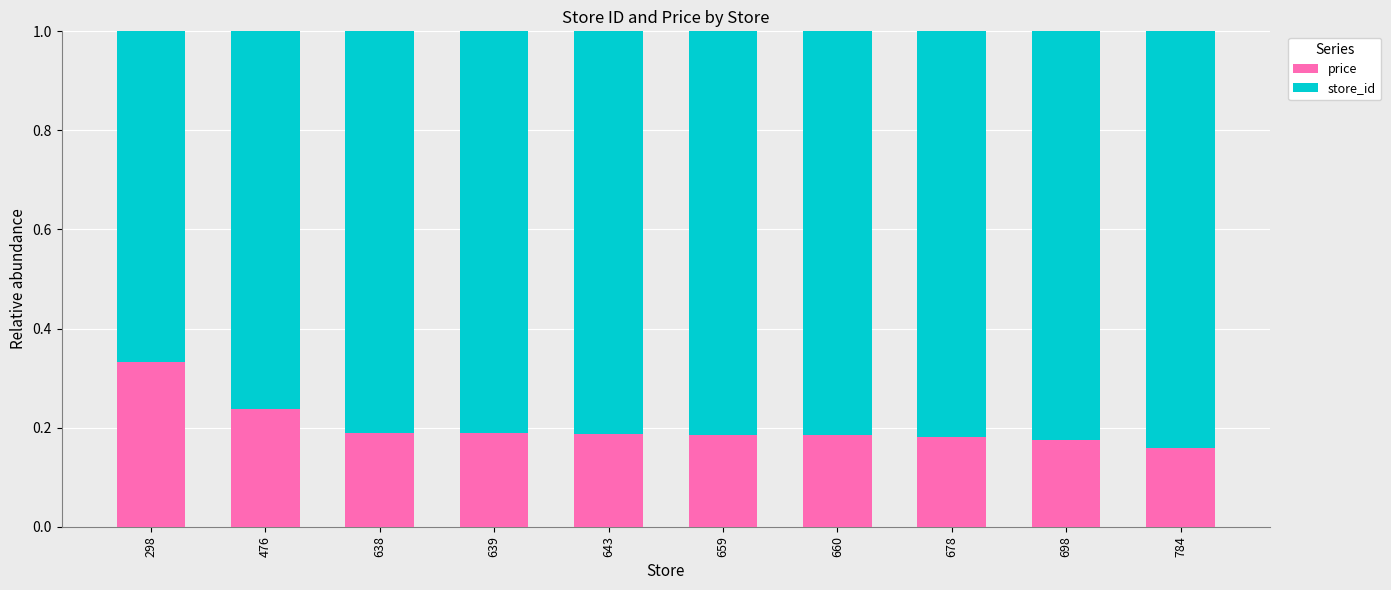

What is the total value across all series at 698?

1.0